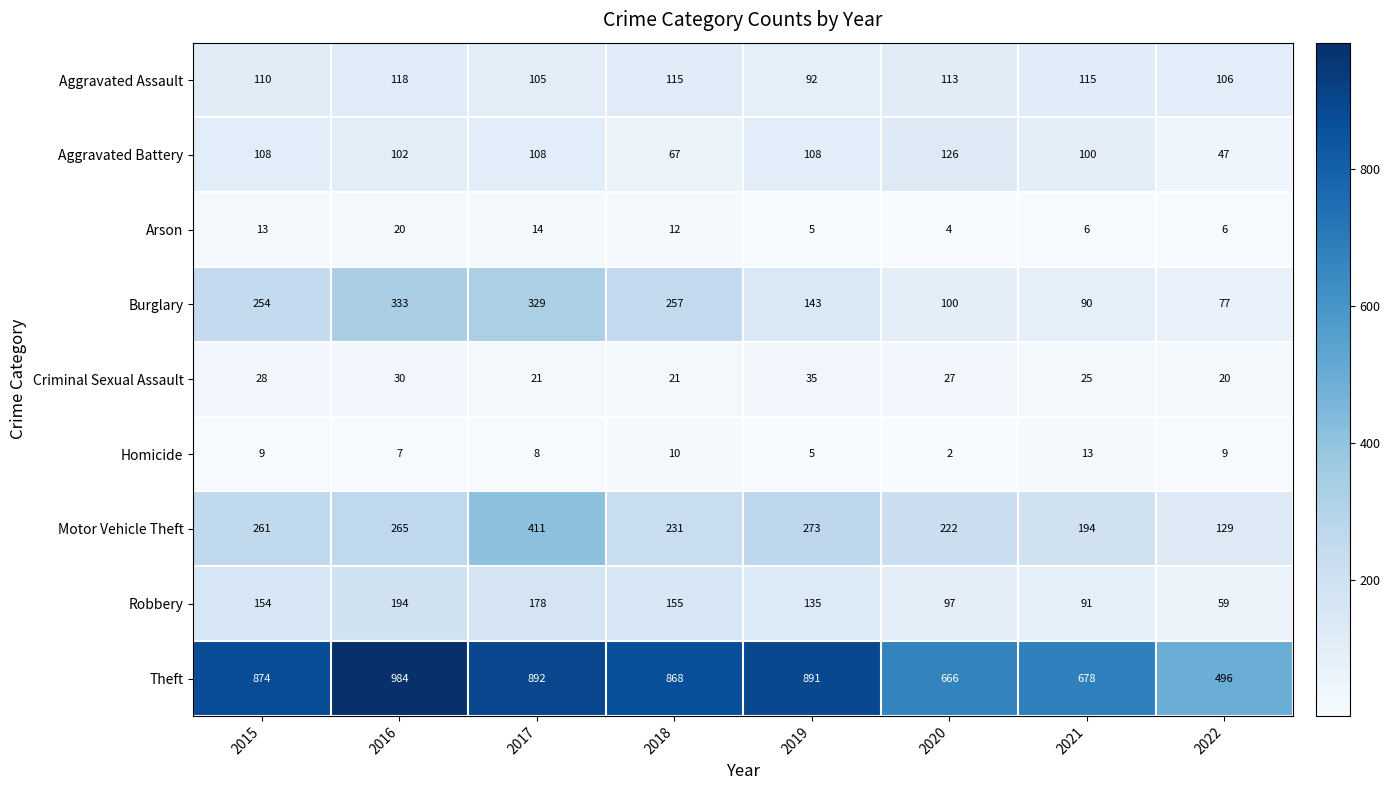

At which label is Robbery closest to 126?

2019